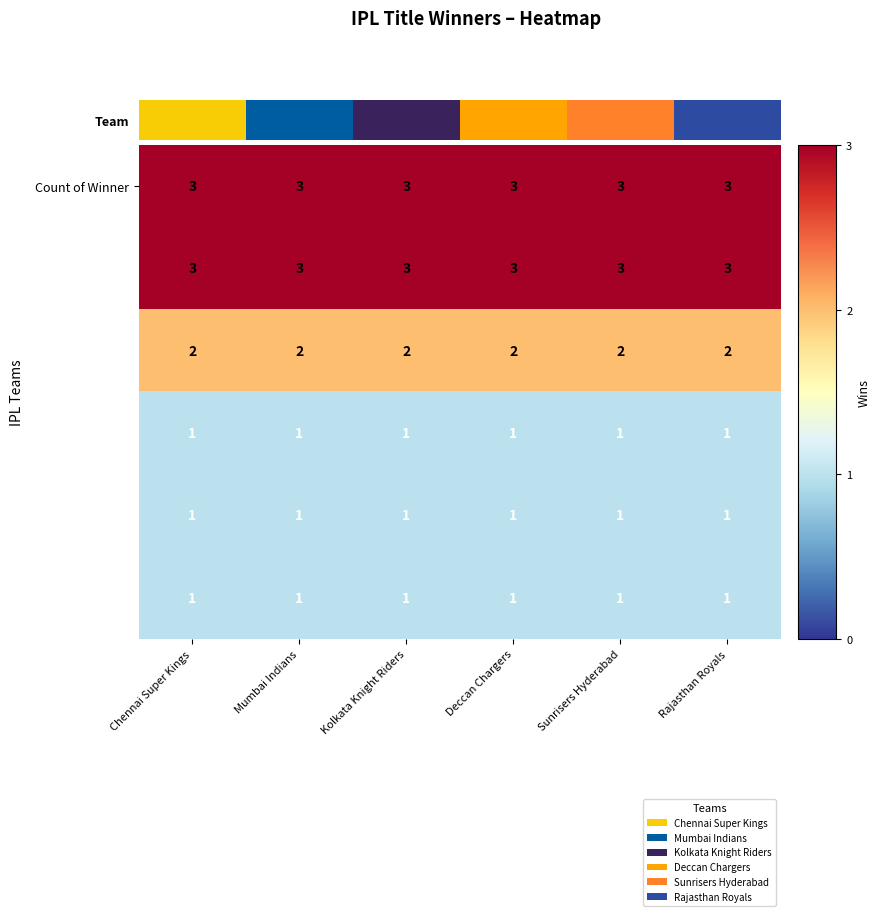

What is the greatest value displayed?

3